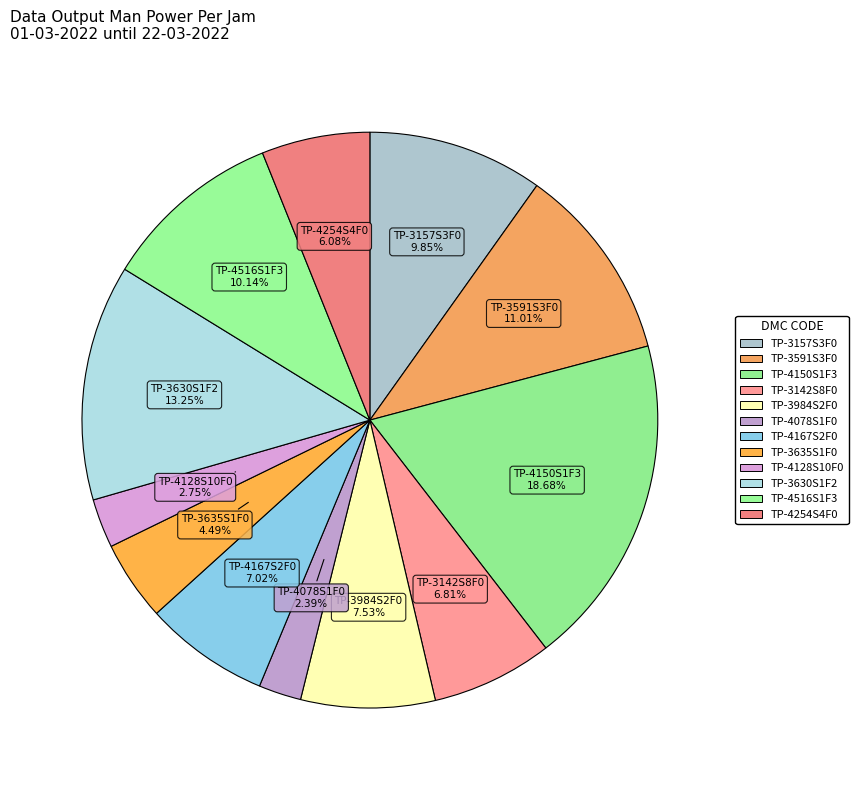

Does any single category account for the majority?

No